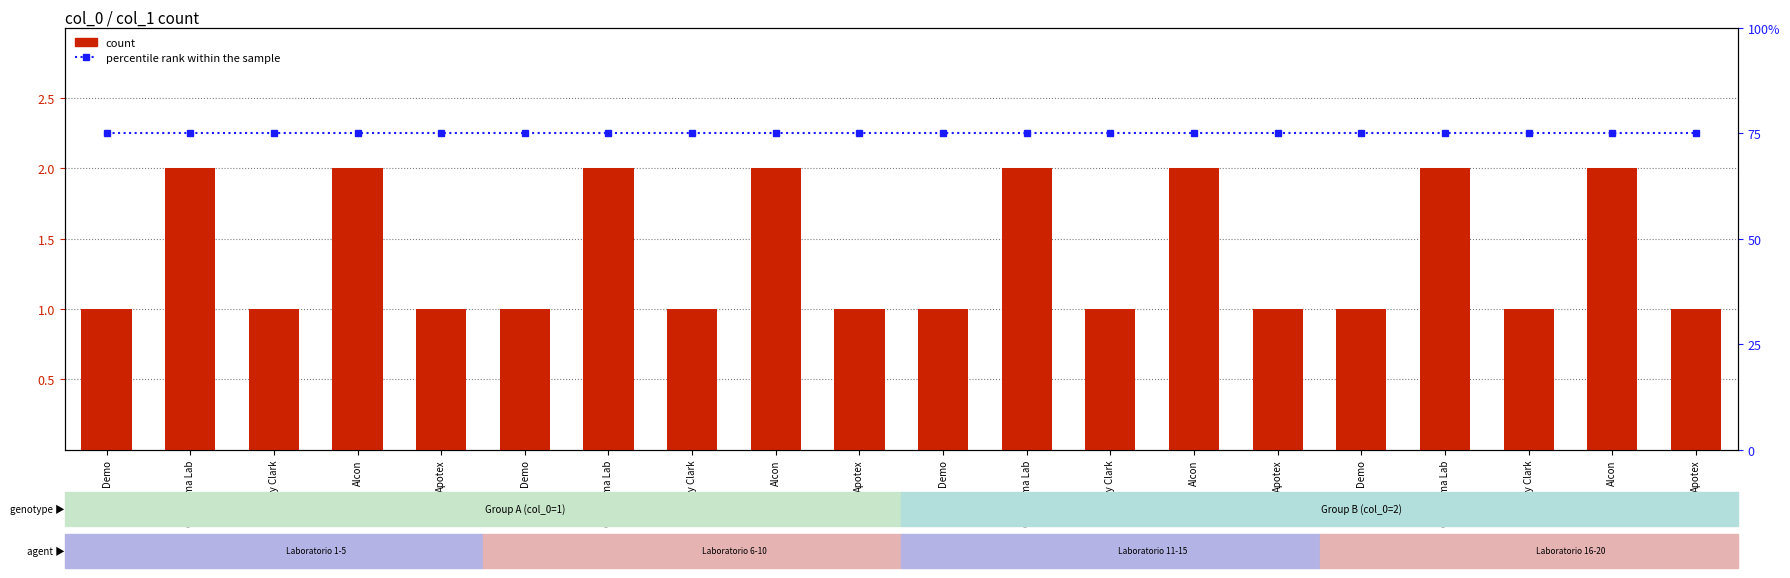

The percentile rank within the sample series shows 111 at Apotex. True or false?

False